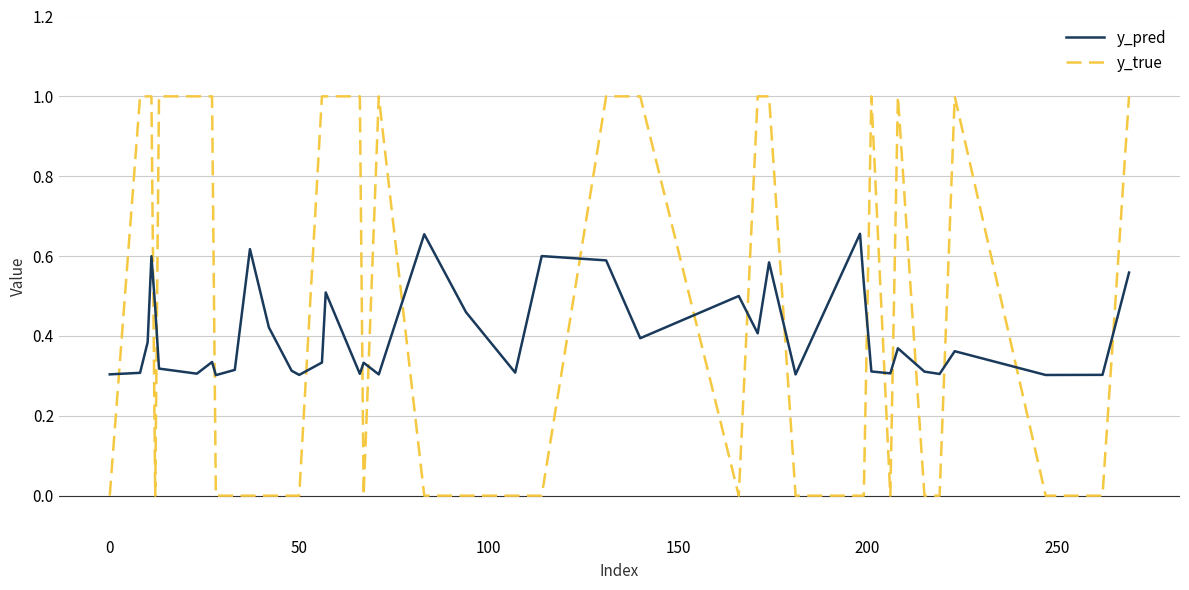

How many intersections are there between y_true and y_pred?

19